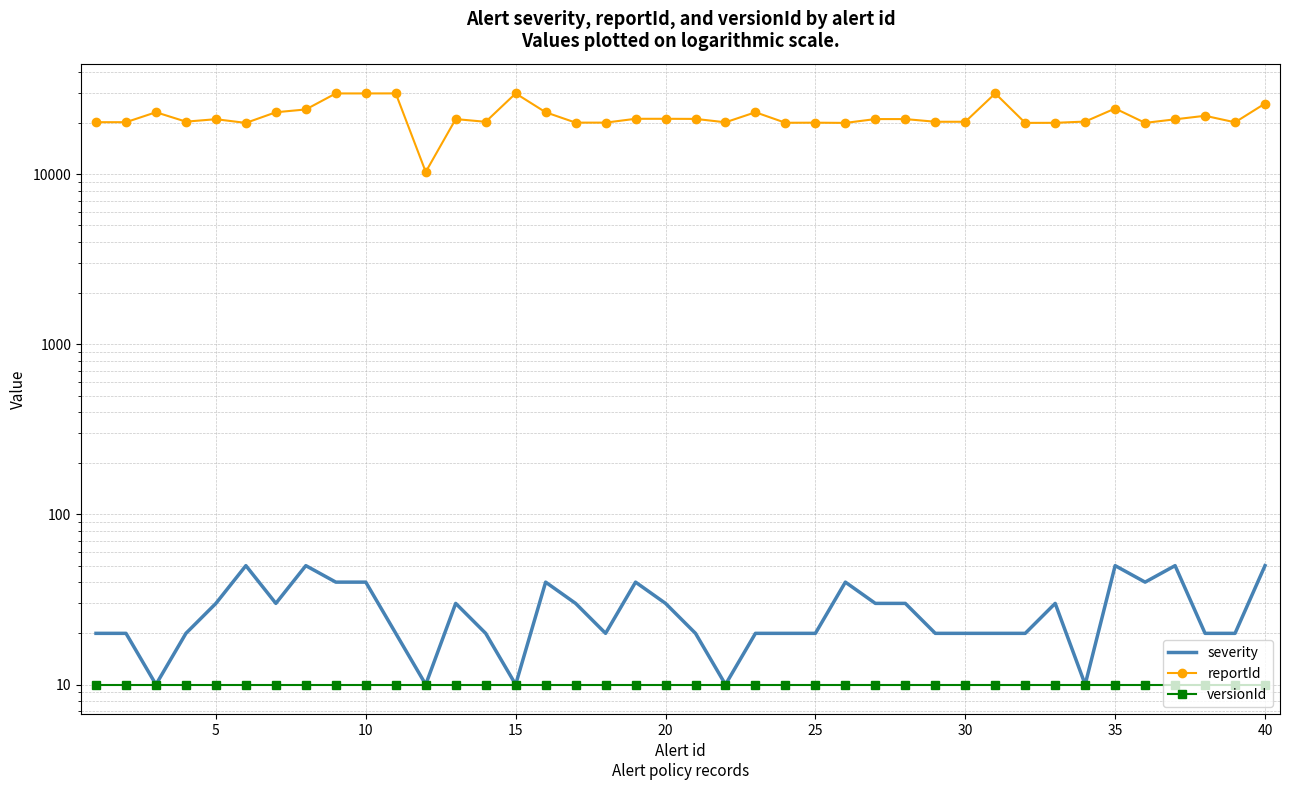

The value of severity at 22 is 8. True or false?

False